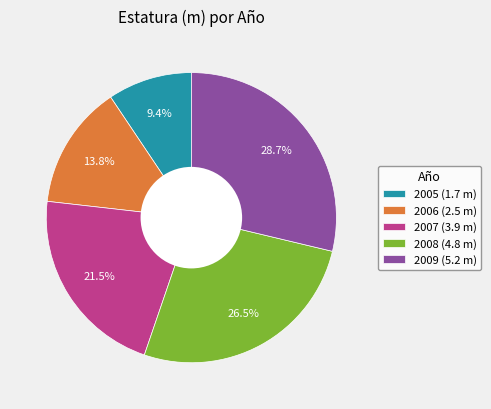

Does any single category account for the majority?

No